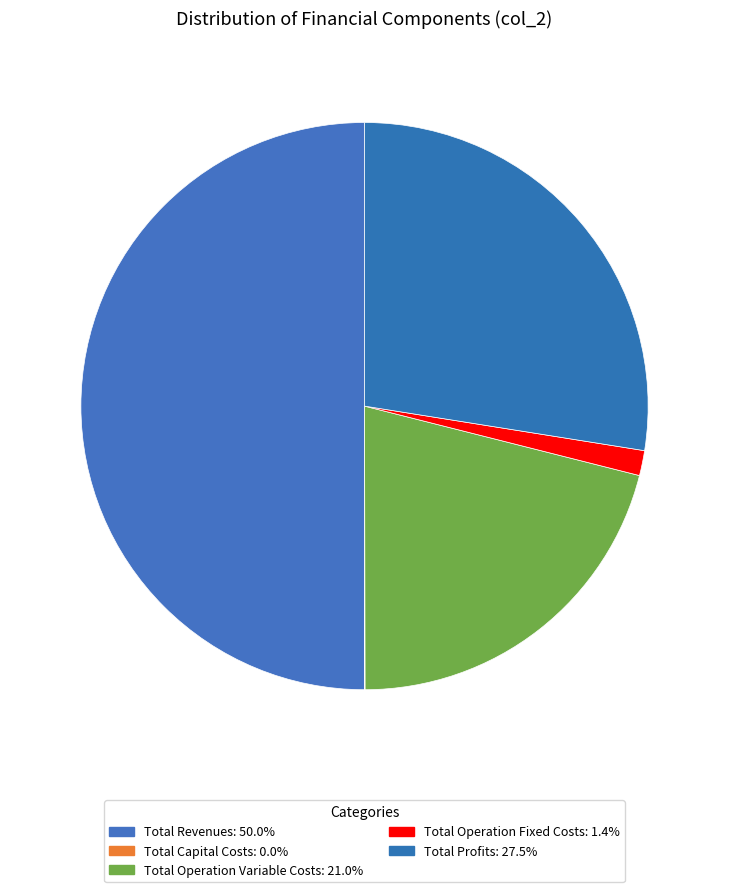

Is there any slice that represents more than half of the pie?

No